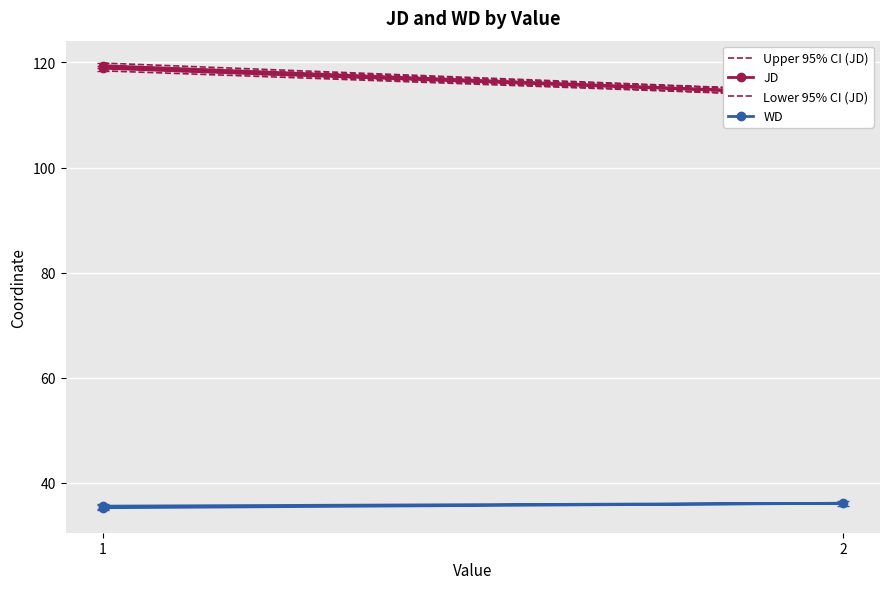

Which category has the highest value across all series?

1